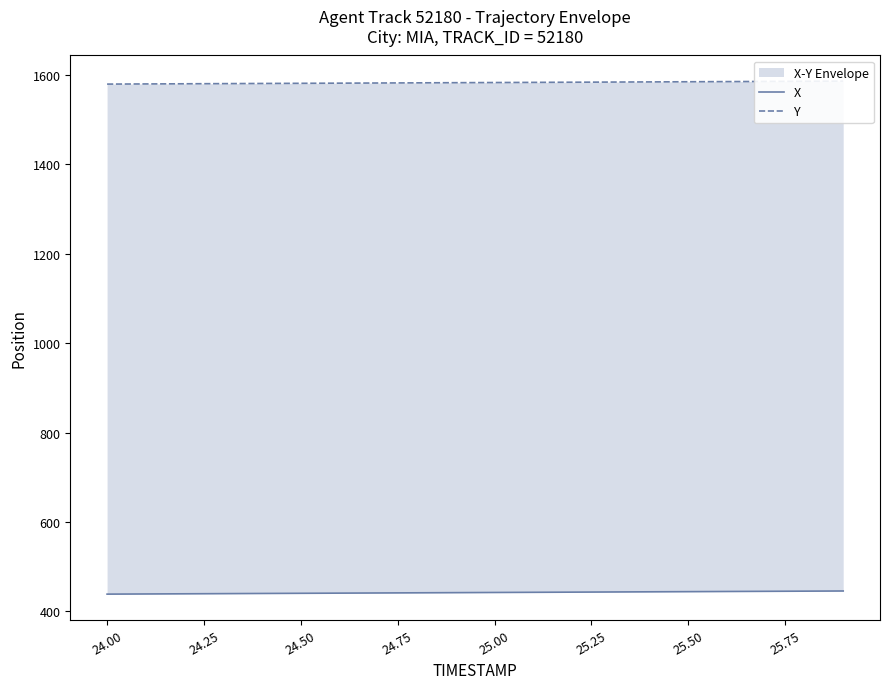

List the series in order of their peak value, lowest first.

X, Y